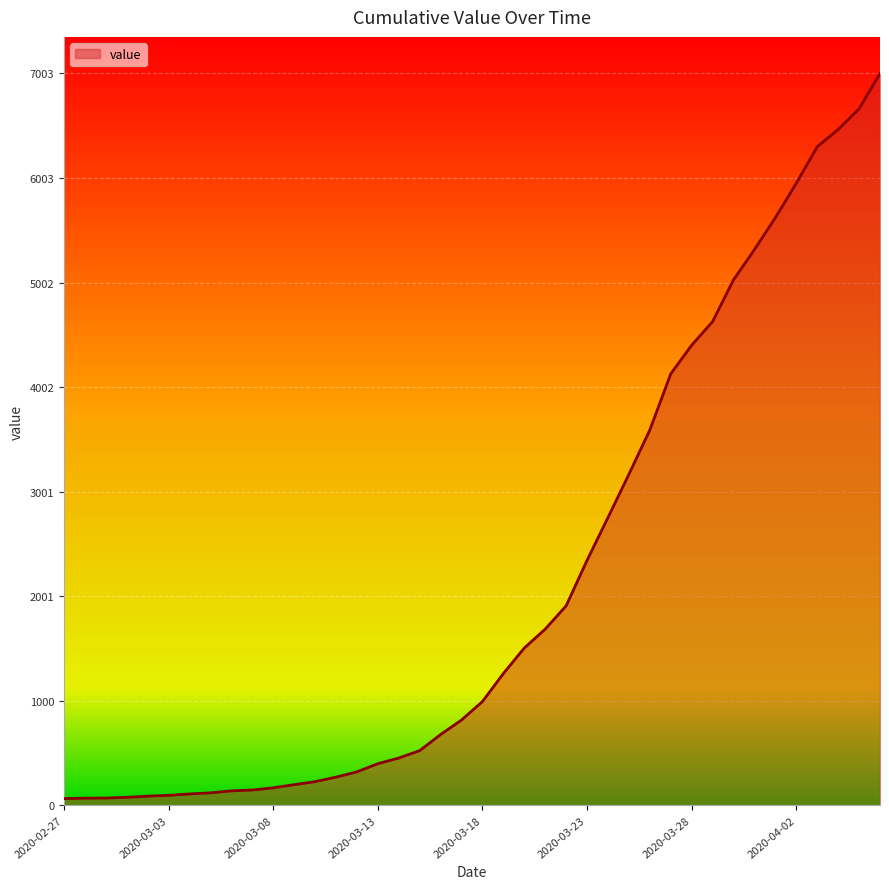

How many series are shown in this chart?

1